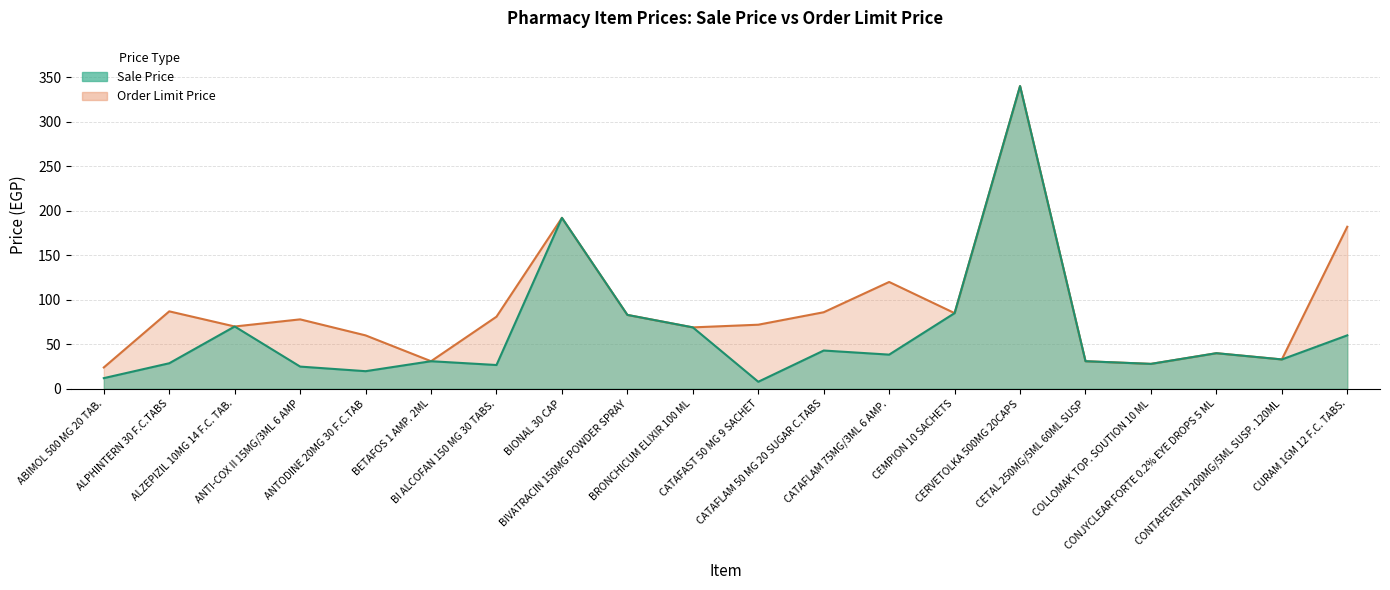

True or false: Sale Price has a value of 31.0 at CETAL 250MG/5ML 60ML SUSP.

True